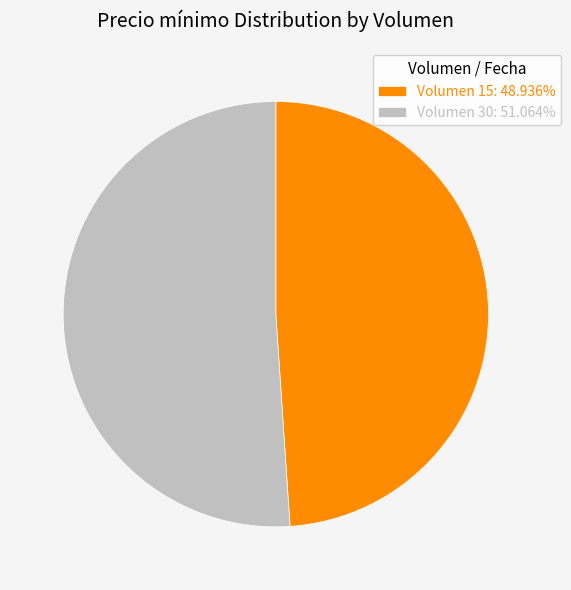

The Volumen 15 slice represents 49% of the pie. True or false?

True